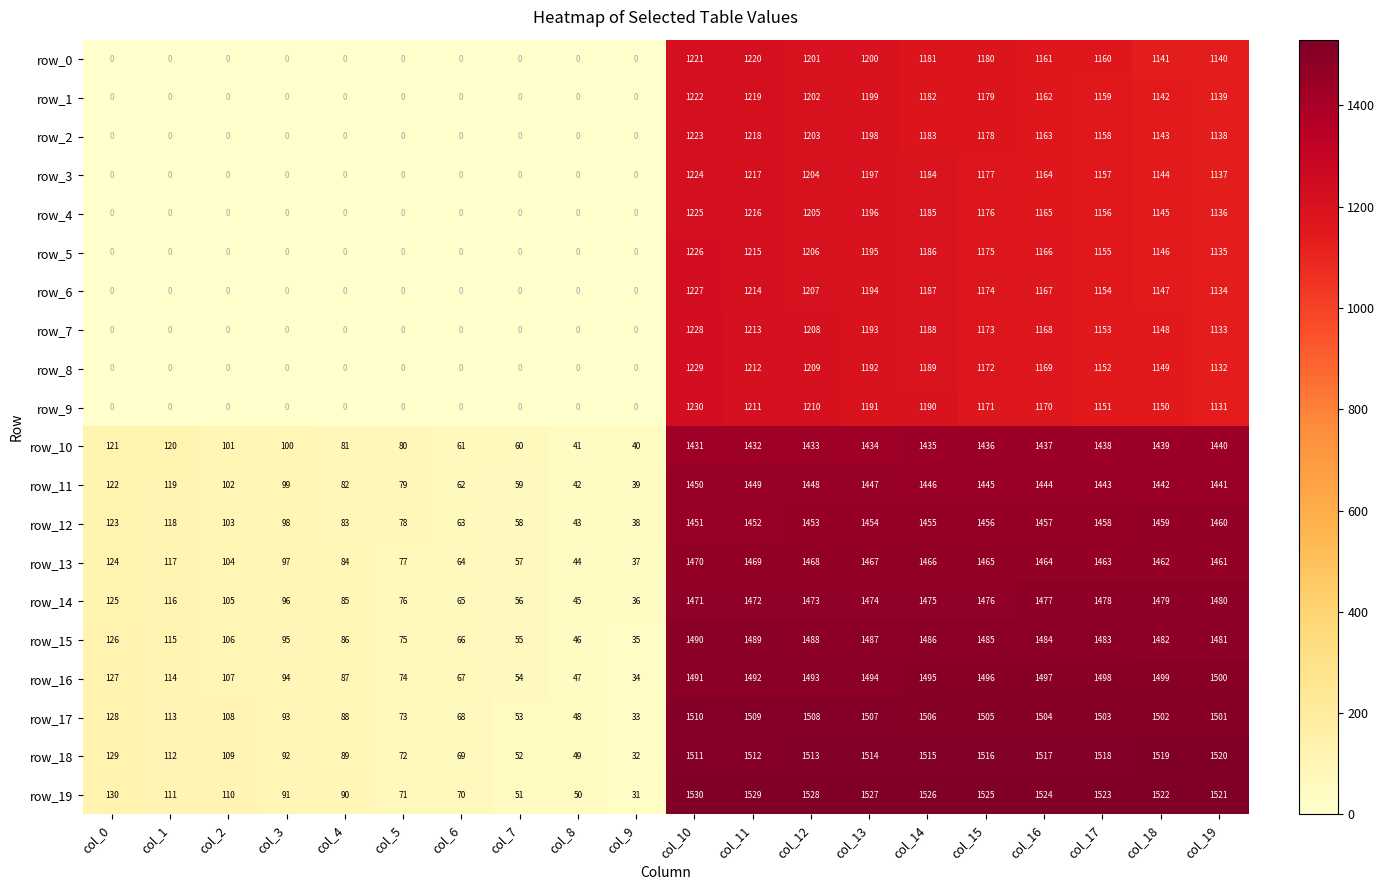

Between col_9 and col_11, which series saw the biggest shift?

row_19